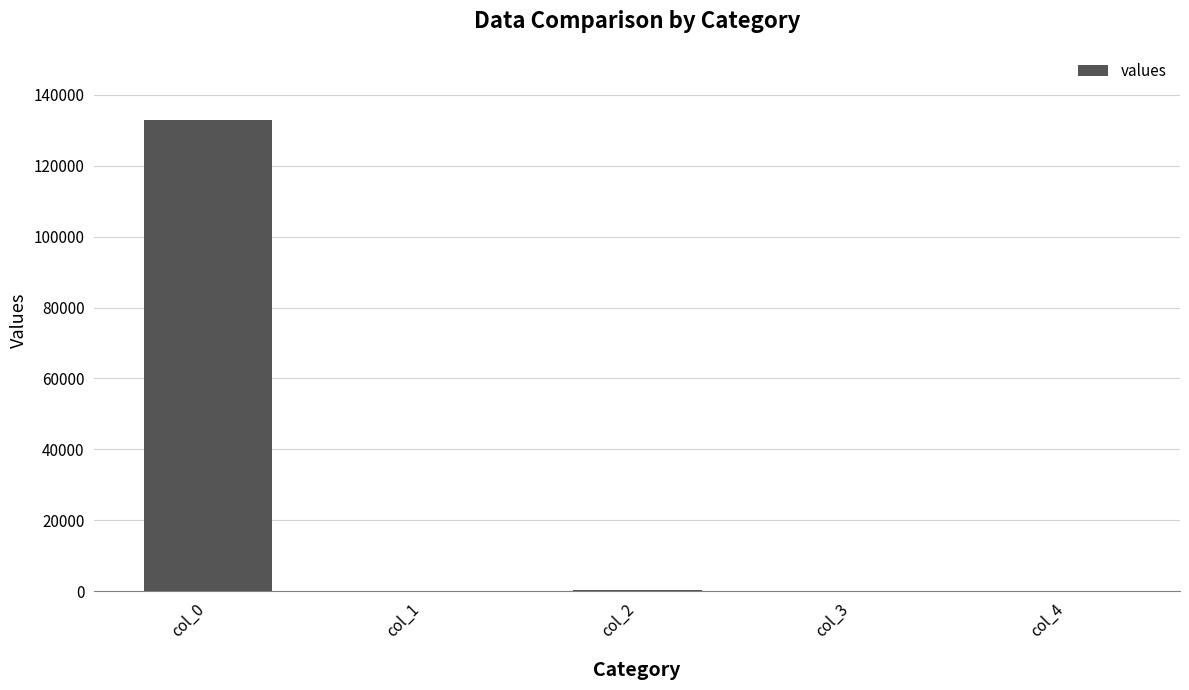

At which category does the chart reach its peak across all series?

col_0